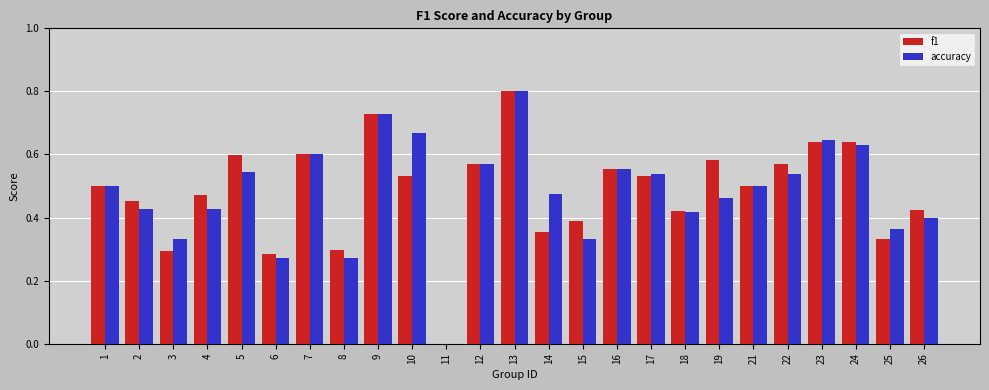

What is the sum of all f1 values?

12.1